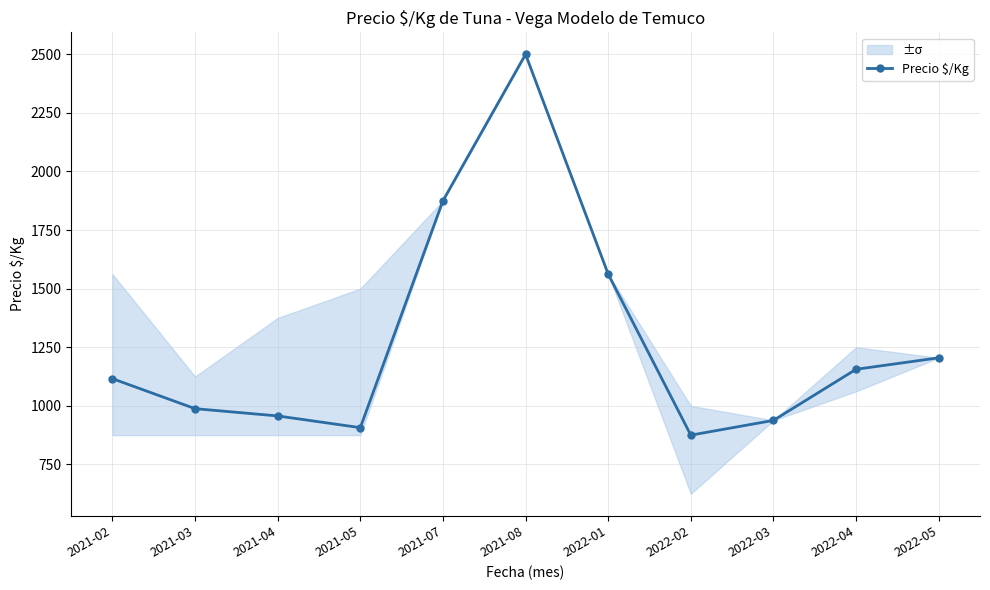

Does the chart display data point markers on the line(s)?

Yes